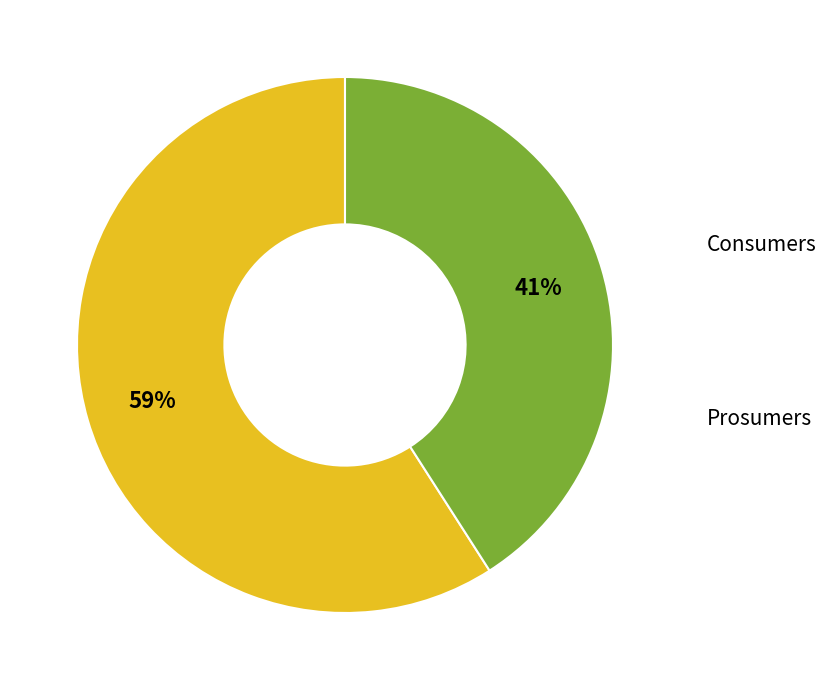

To the nearest percent, what is the average slice percentage?

50%